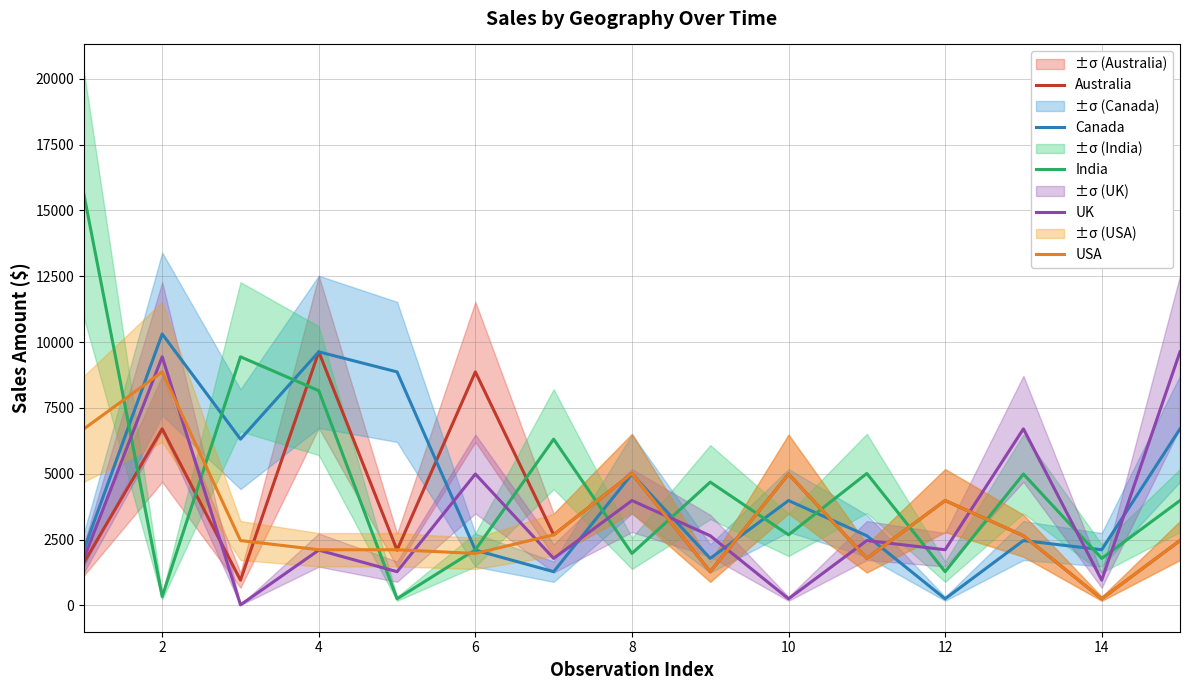

What is the approximate value of UK at 4?

2100